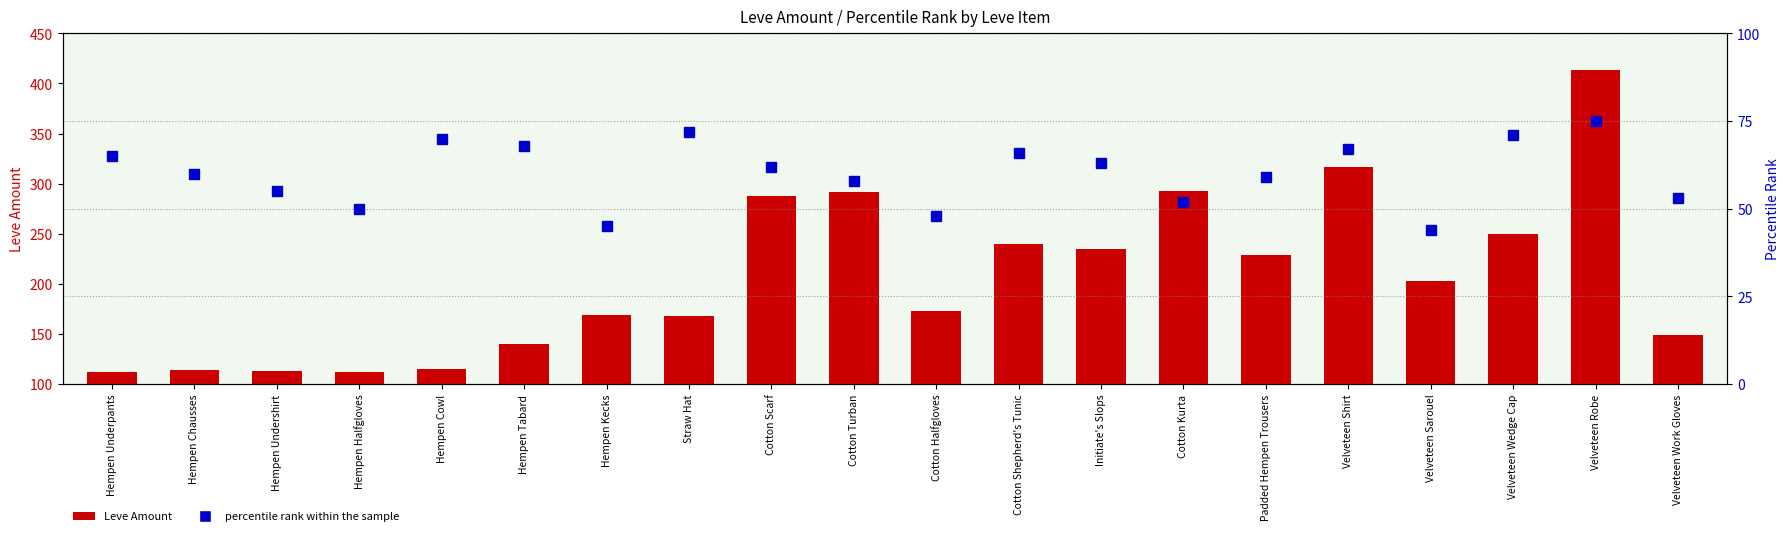

What is the approximate value of Leve Amount at Cotton Scarf, to the nearest 50?

300